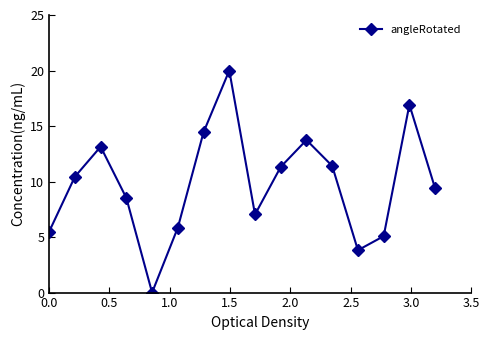

What is the difference between the second highest and second lowest values?

13.1